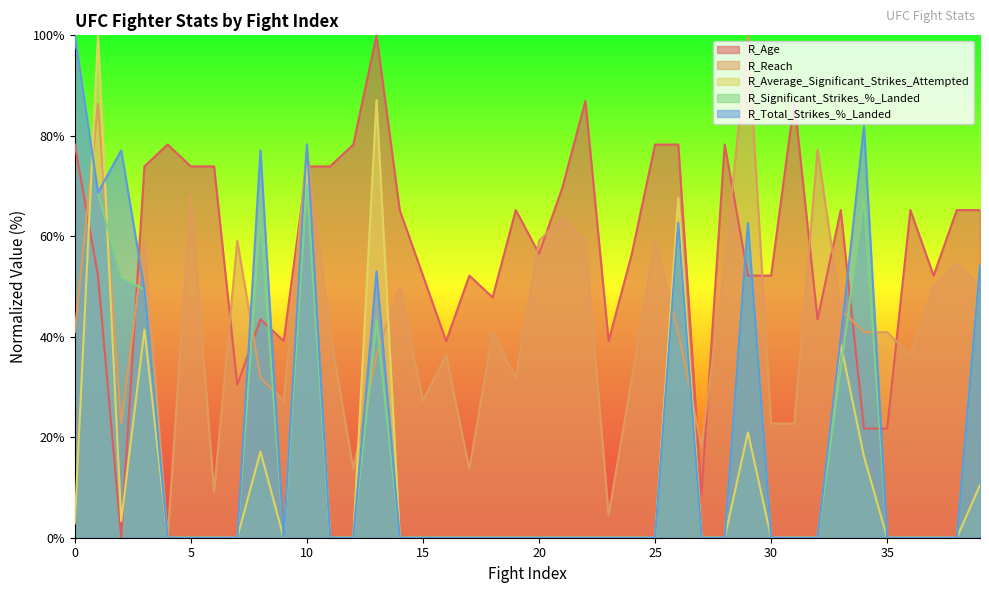

True or false: R_Average_Significant_Strikes_Attempted has more than 1 points higher than both neighbors.

True